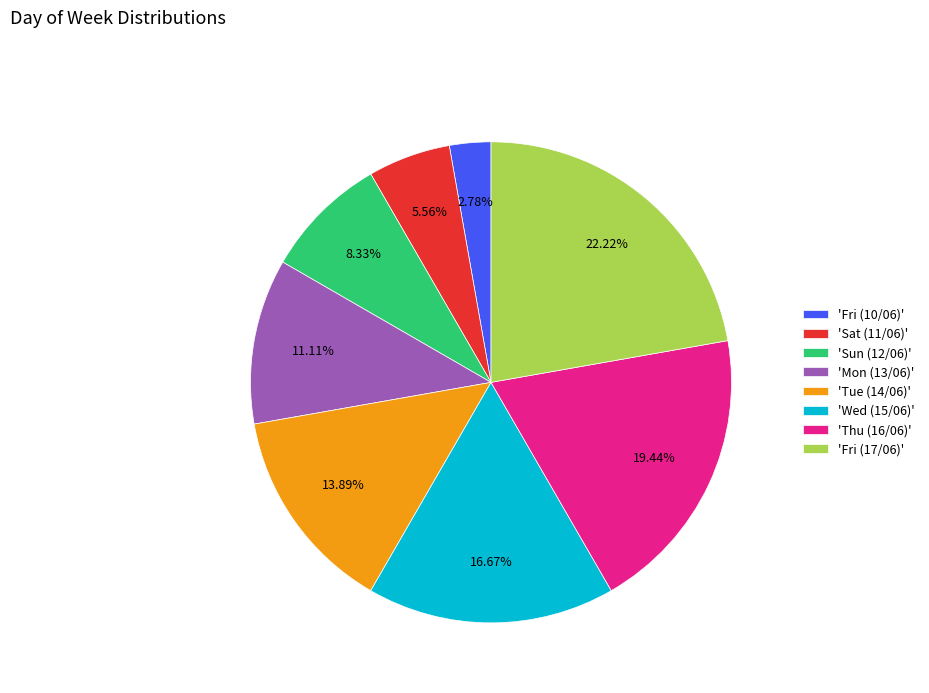

Which category has the biggest portion of the pie?

'Fri (17/06)'